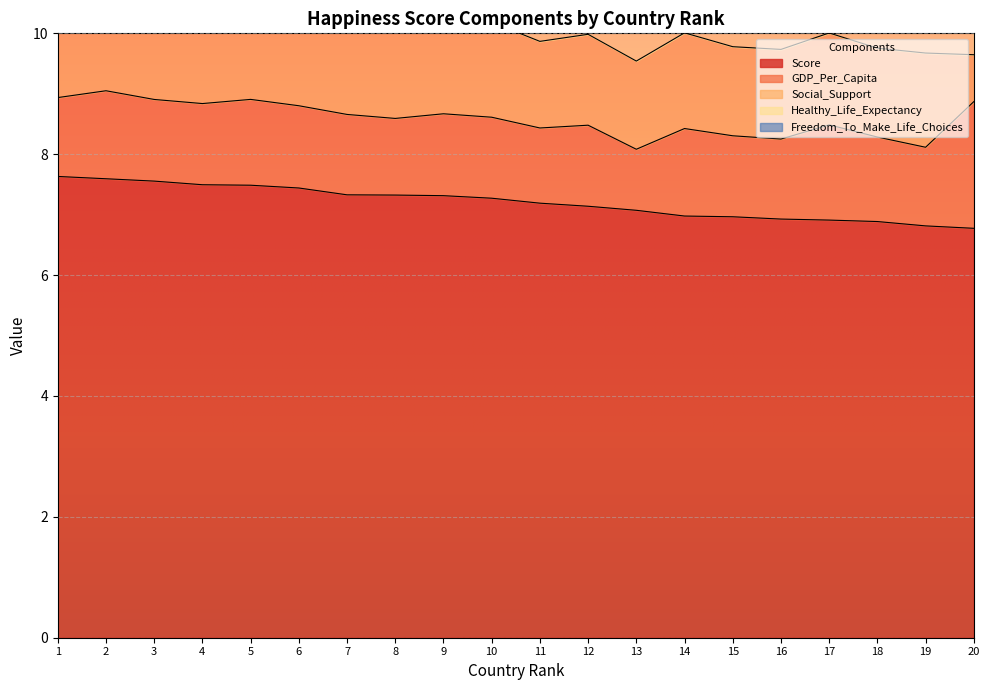

The Score series shows 7.2 at 11. True or false?

True